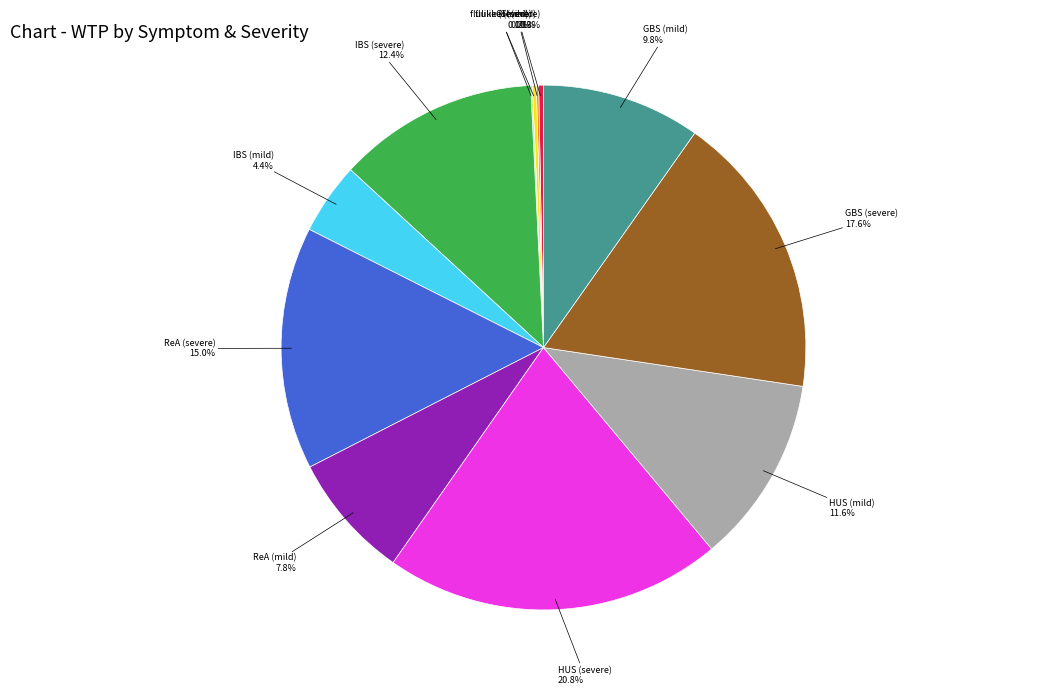

Approximately how many times larger is the value at IBS (severe) compared to HUS (mild)?

1.1